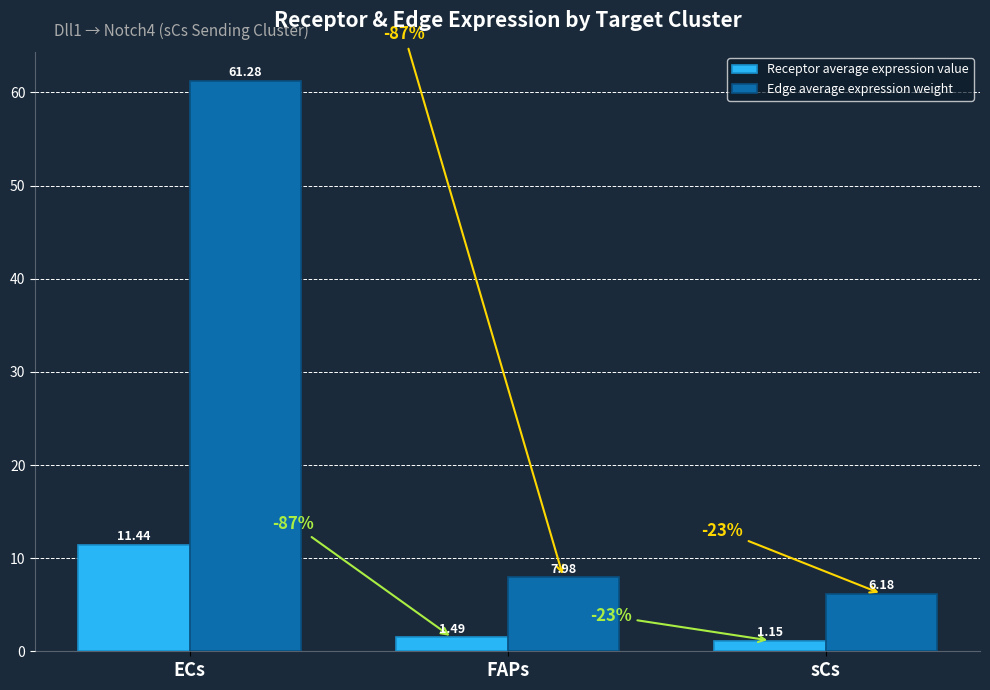

At which label does Edge average expression weight first exceed 7?

ECs